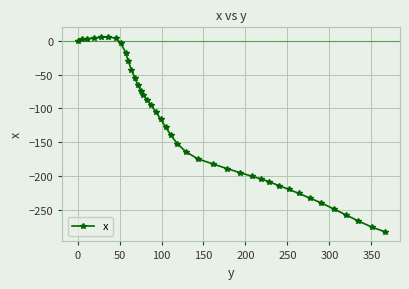

What is the minimum value shown in the chart?

-281.9